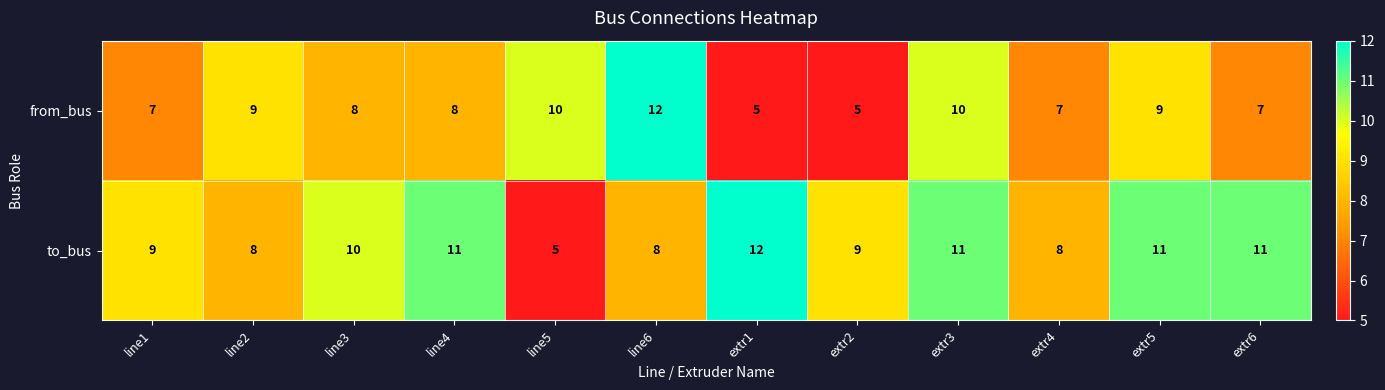

What is the minimum value shown in the chart?

5